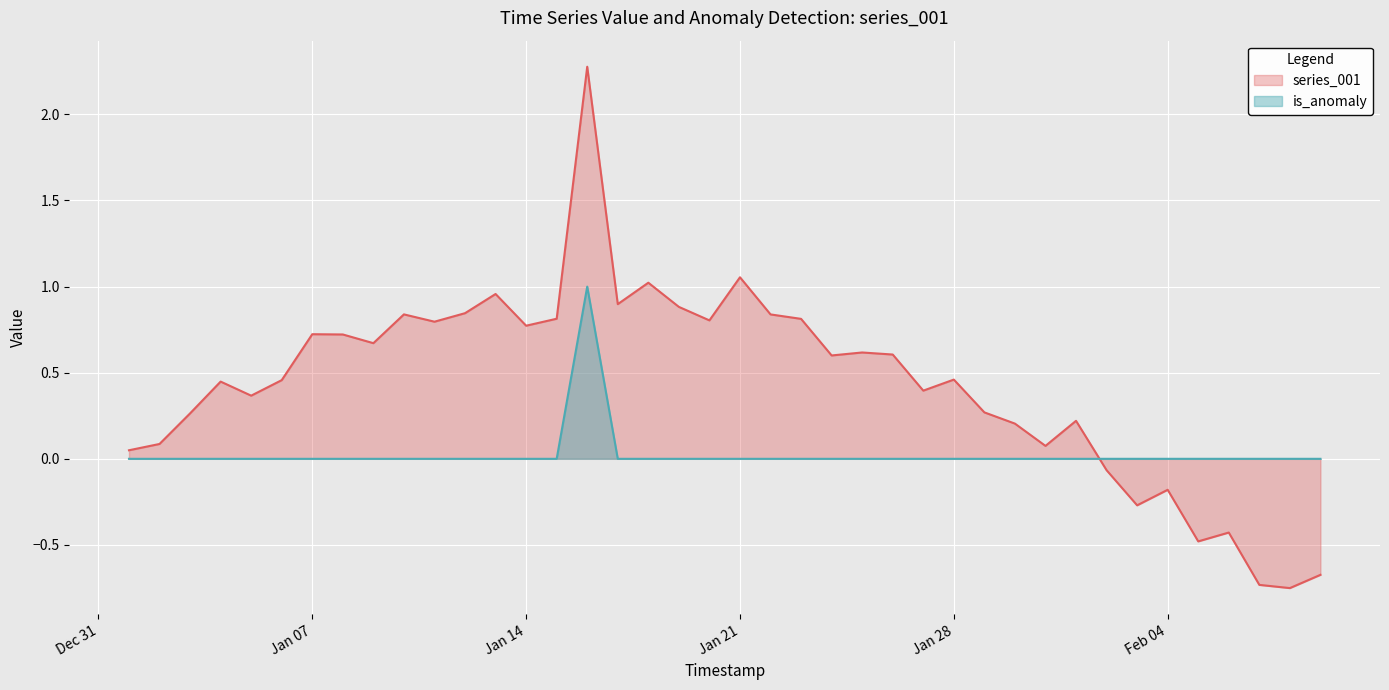

What is the label of the 2nd point from the left?

2020-01-02